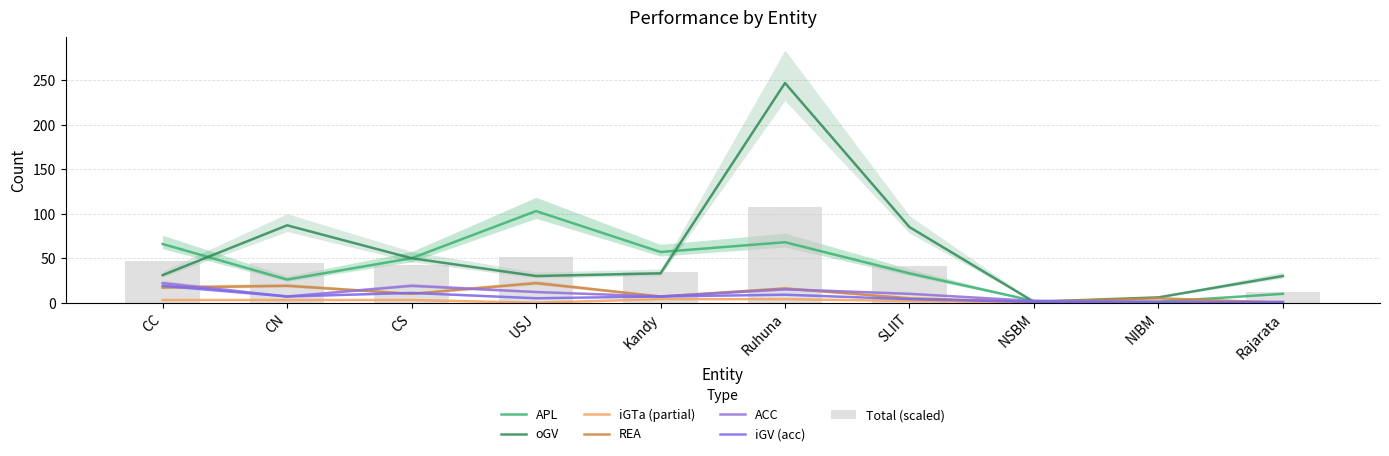

The value of oGV at SLIIT is 136. True or false?

False